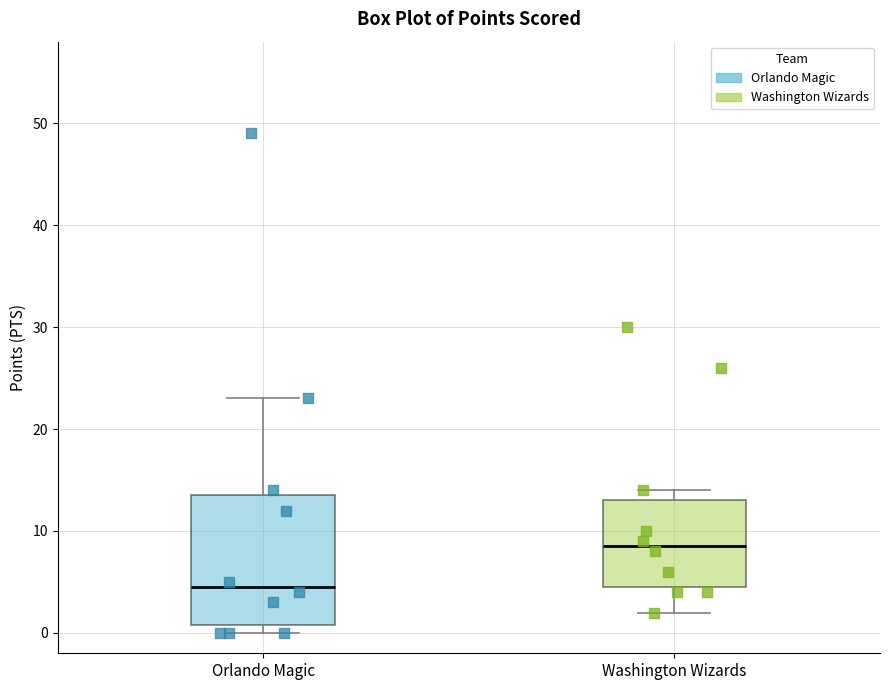

Comparing the boxes themselves (not the whiskers), which one is the tallest?

Orlando Magic